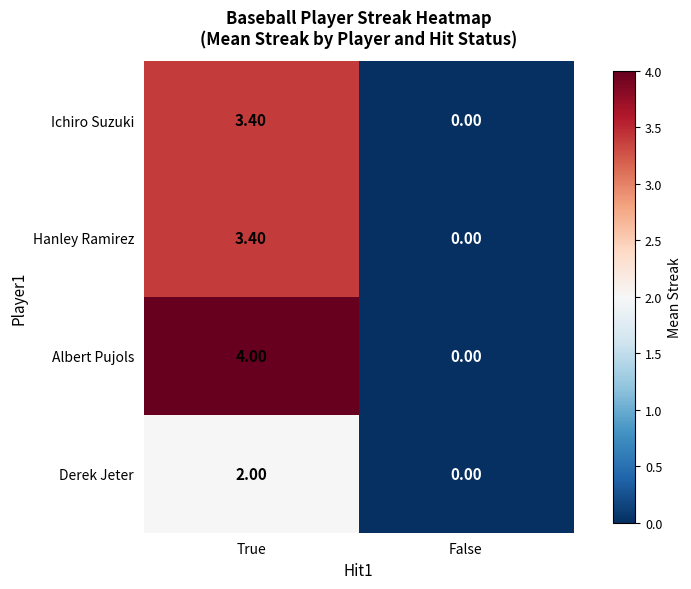

List the labels in order of Derek Jeter value, largest first.

True, False